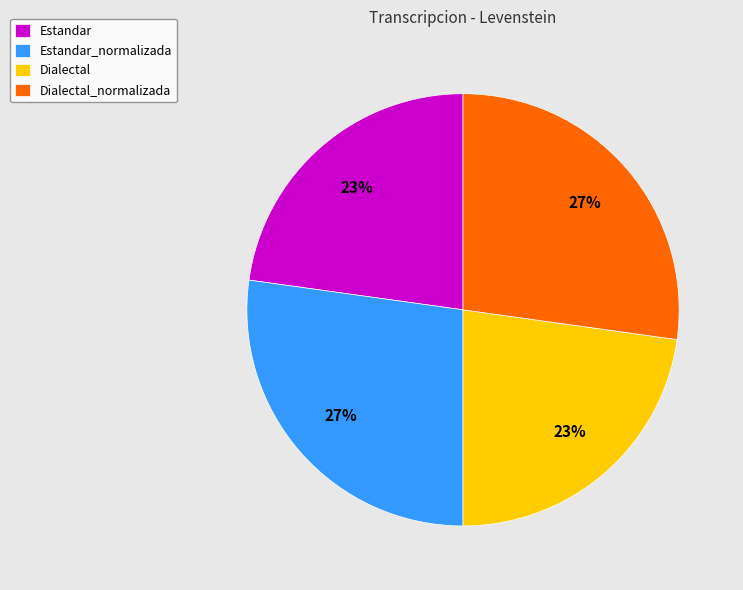

Which has a higher value, Estandar or Estandar_normalizada?

Estandar_normalizada